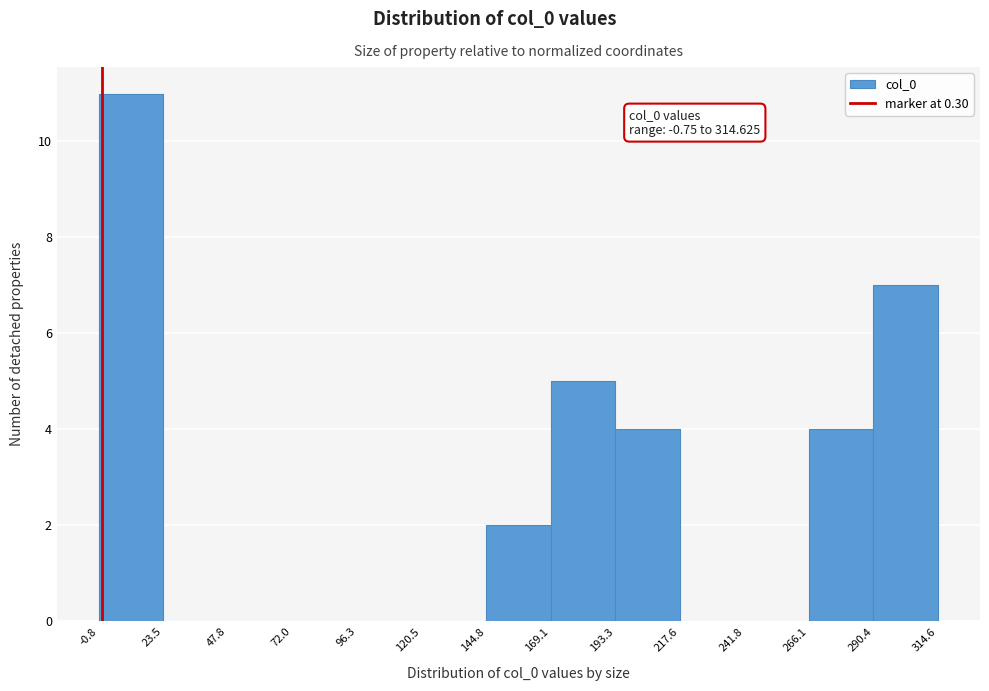

Over which range of the x-axis is the bar tallest?

-0.8 to 23.5